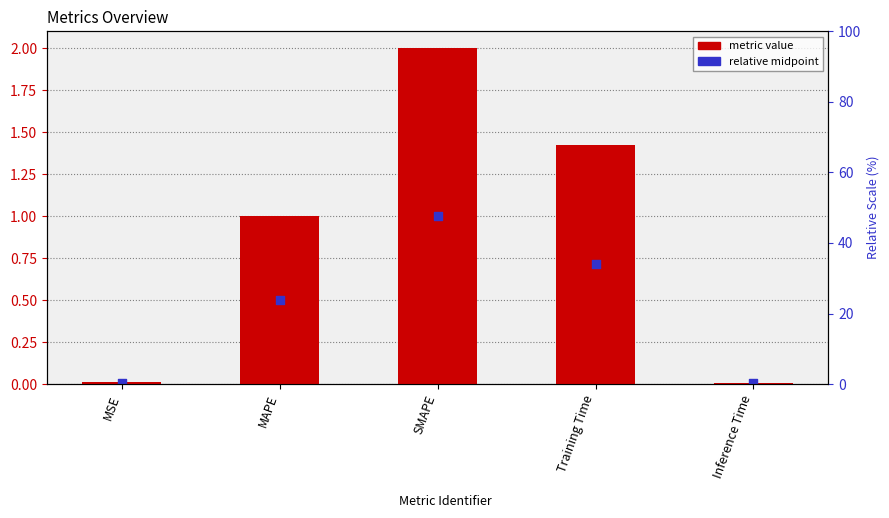

What is the total value across all series at MAPE?

1.5